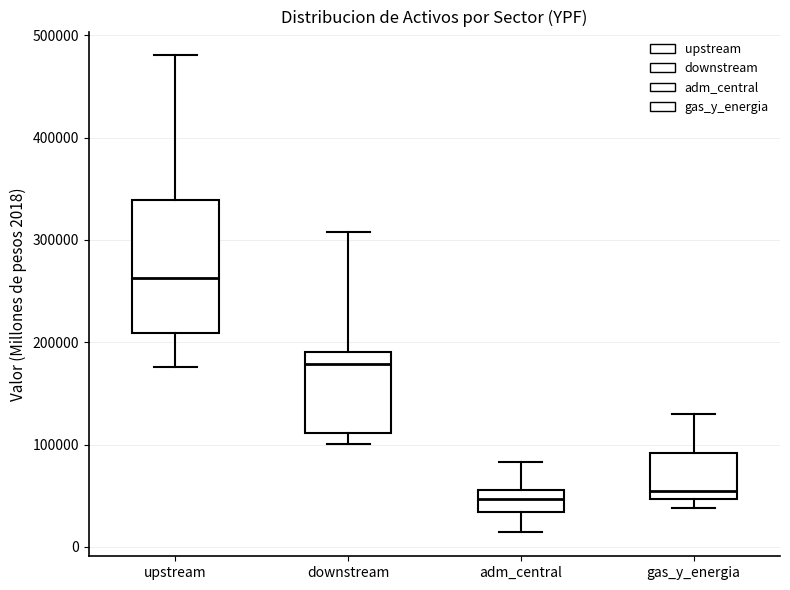

Reading left to right, transcribe this box plot: for each box, give where its median line is, the range the box spans, and where its two whiskers end, as read against the y-axis. The values are not printed on the chart, so give them approximately, as read against the axis.

upstream: median 260000, box 210000 to 340000, whiskers 180000 to 480000
downstream: median 180000, box 110000 to 190000, whiskers 100000 to 310000
adm_central: median 50000, box 30000 to 60000, whiskers 10000 to 80000
gas_y_energia: median 50000 (just above the box's lower edge), box 50000 to 90000, whiskers 40000 to 130000